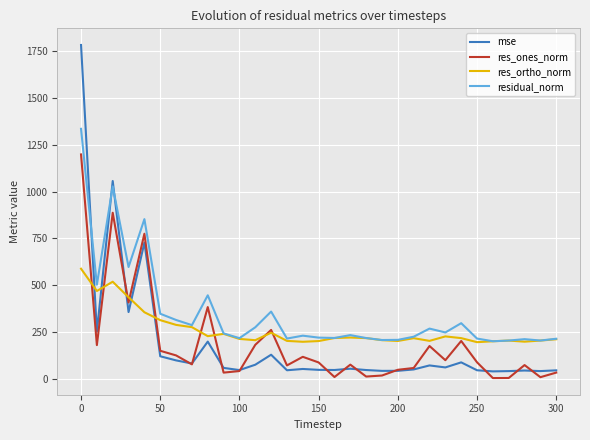

Rank the series by their maximum value, from lowest to highest.

res_ortho_norm, res_ones_norm, residual_norm, mse